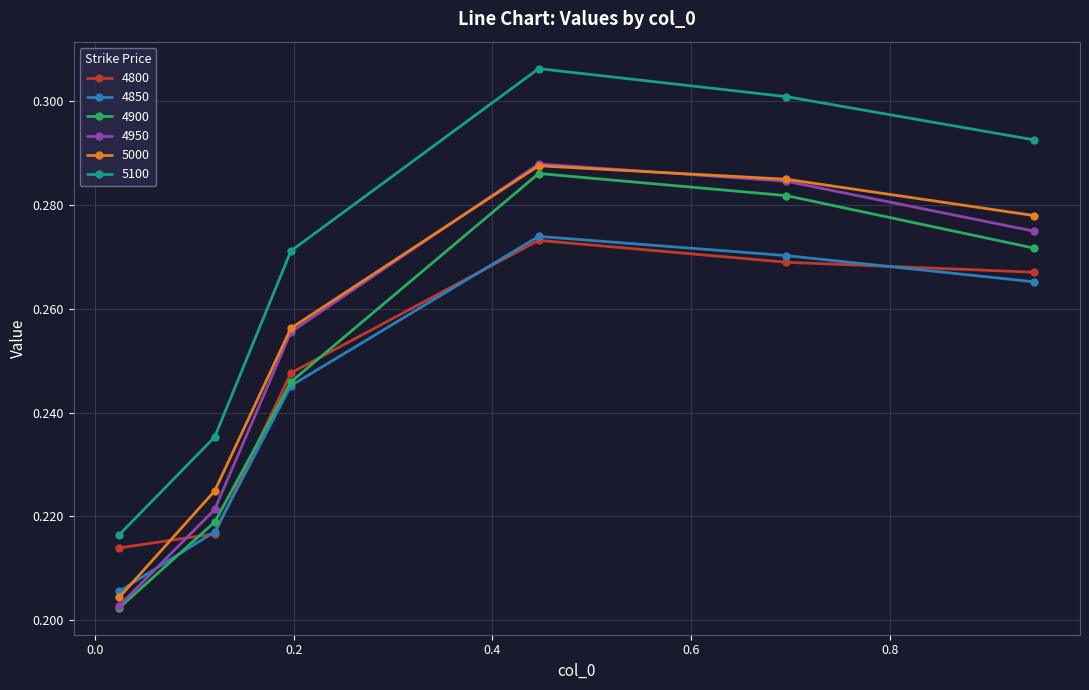

How many lines are shown in the chart?

6